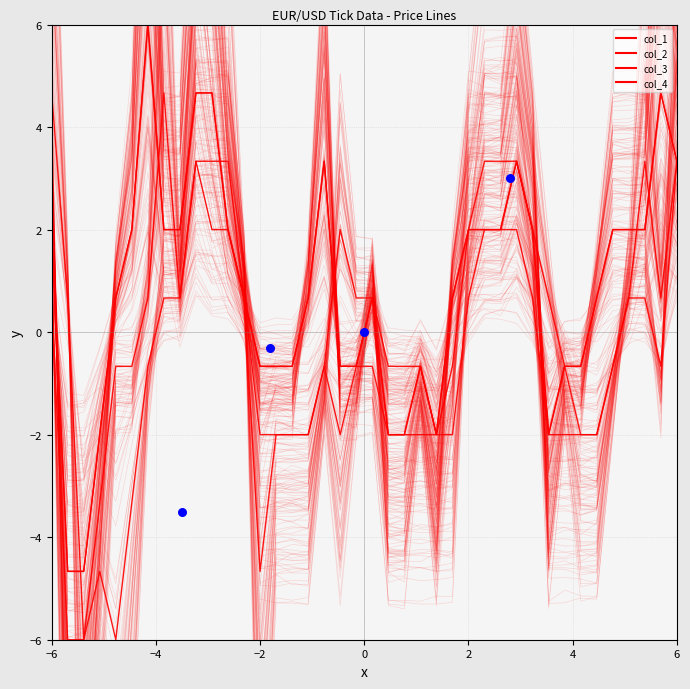

What are all the series names shown in the legend?

col_1, col_2, col_3, col_4